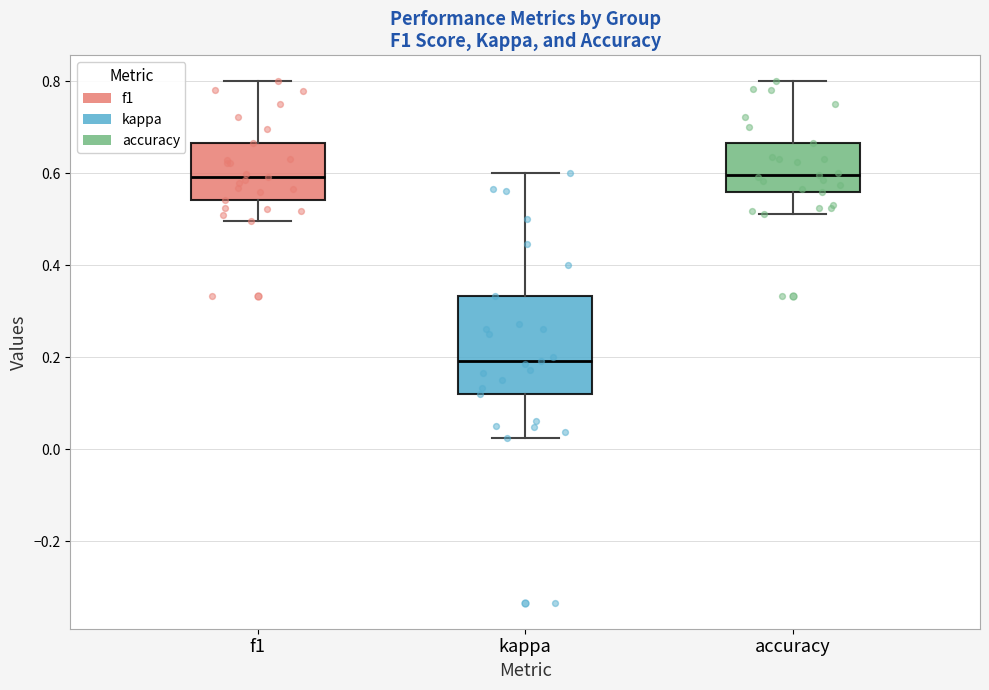

Reading left to right, transcribe this box plot: for each box, give where its median line is, the range the box spans, and where its two whiskers end, as read against the y-axis. The values are not printed on the chart, so give them approximately, as read against the axis.

f1: median 0.60, box 0.54 to 0.66, whiskers 0.50 to 0.80
kappa: median 0.20, box 0.12 to 0.34, whiskers 0.02 to 0.60
accuracy: median 0.60, box 0.56 to 0.66, whiskers 0.52 to 0.80